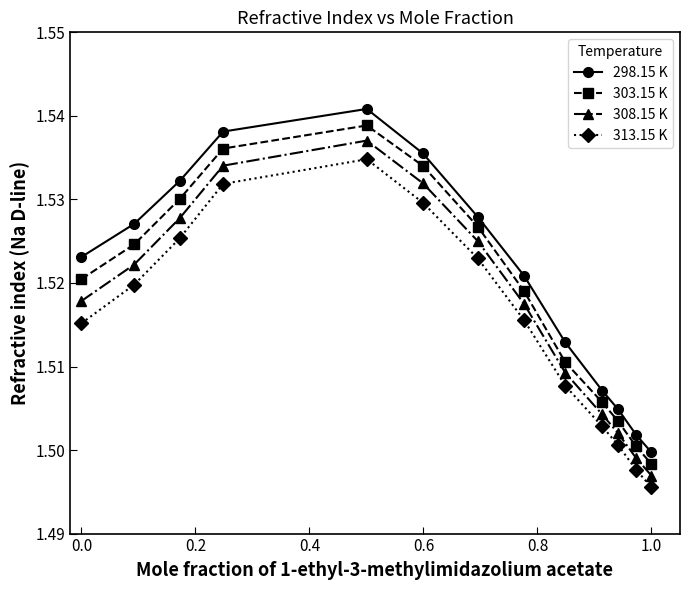

Count the 313.15 K values in the range 1 to 2.

13